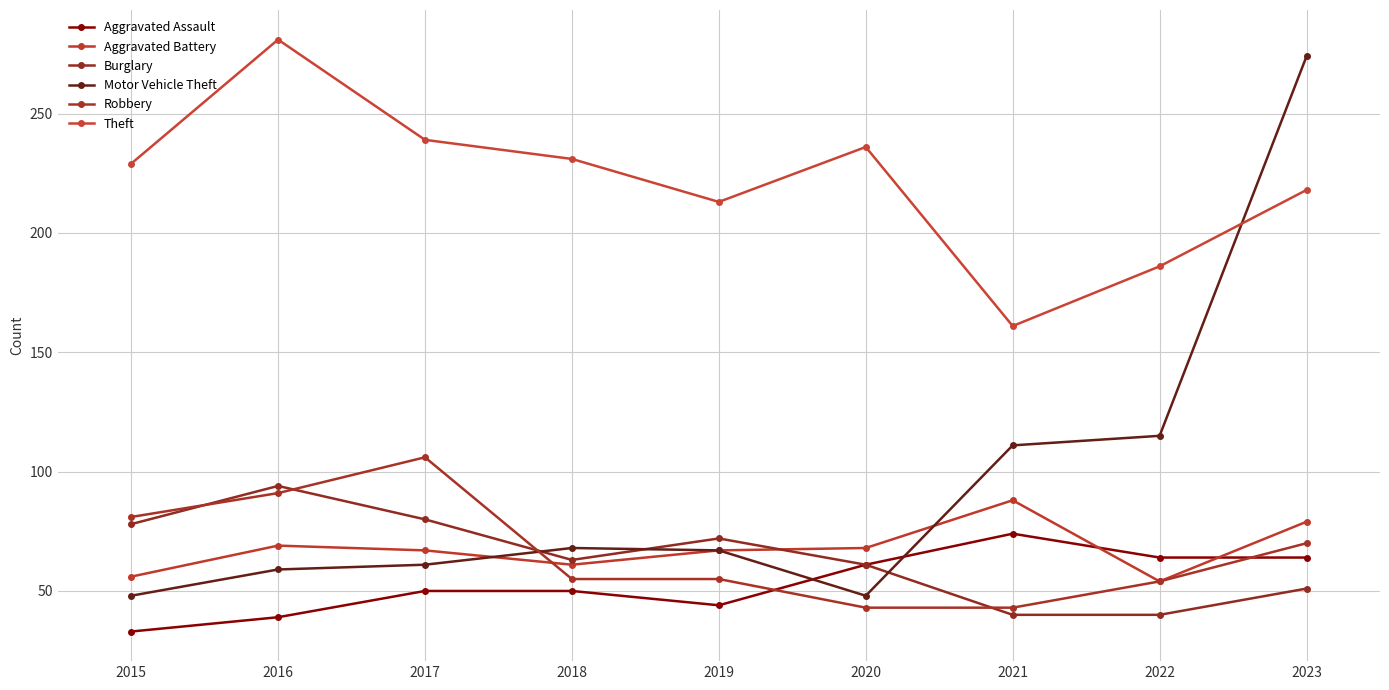

The Aggravated Battery series shows 26 at 2018. True or false?

False